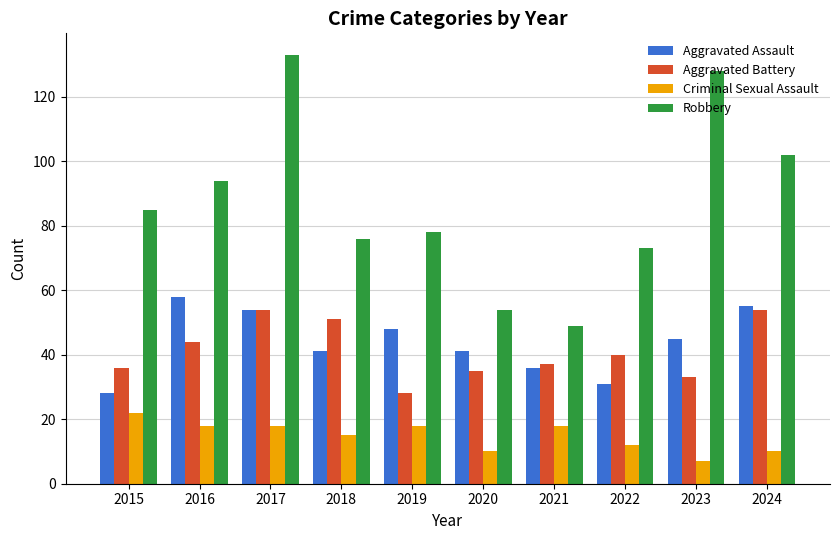

How many bars are there in total?

40